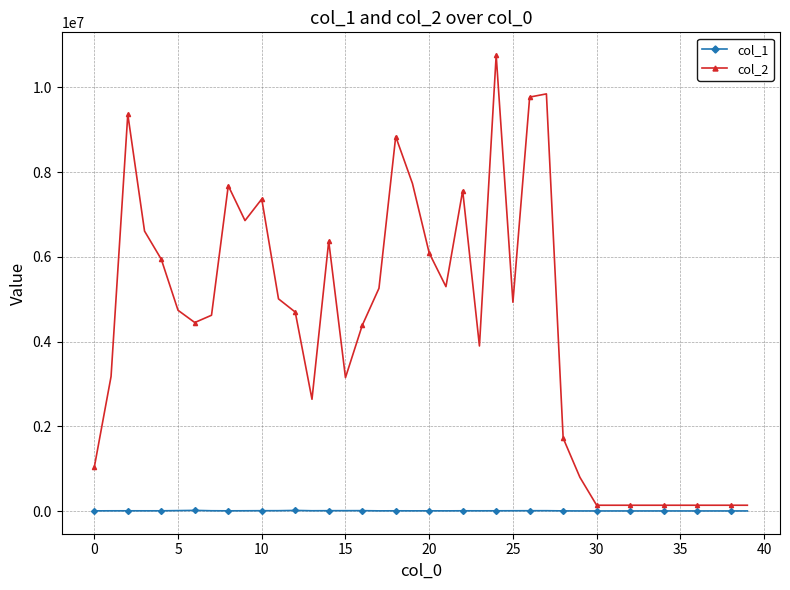

True or false: col_2 has more than 0 points higher than both neighbors.

True